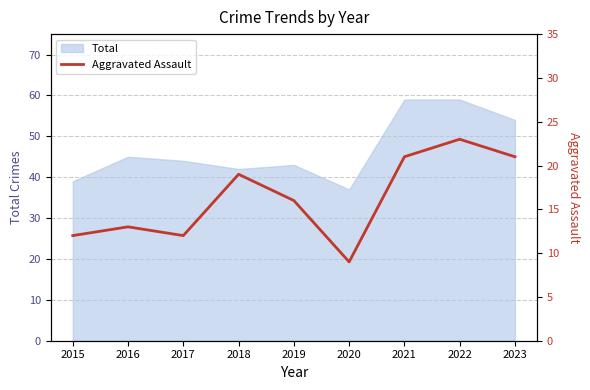

True or false: the data shows 15 at 2020.

False